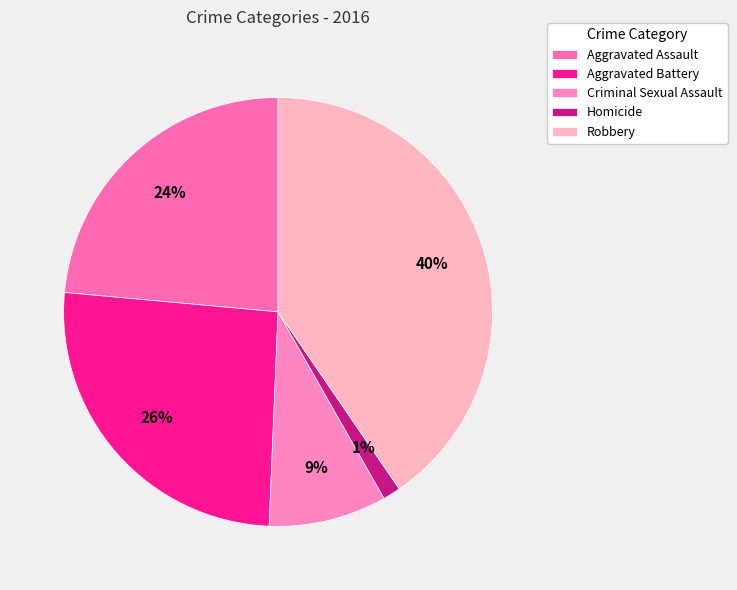

How much of the chart is everything except Criminal Sexual Assault?

91.1%